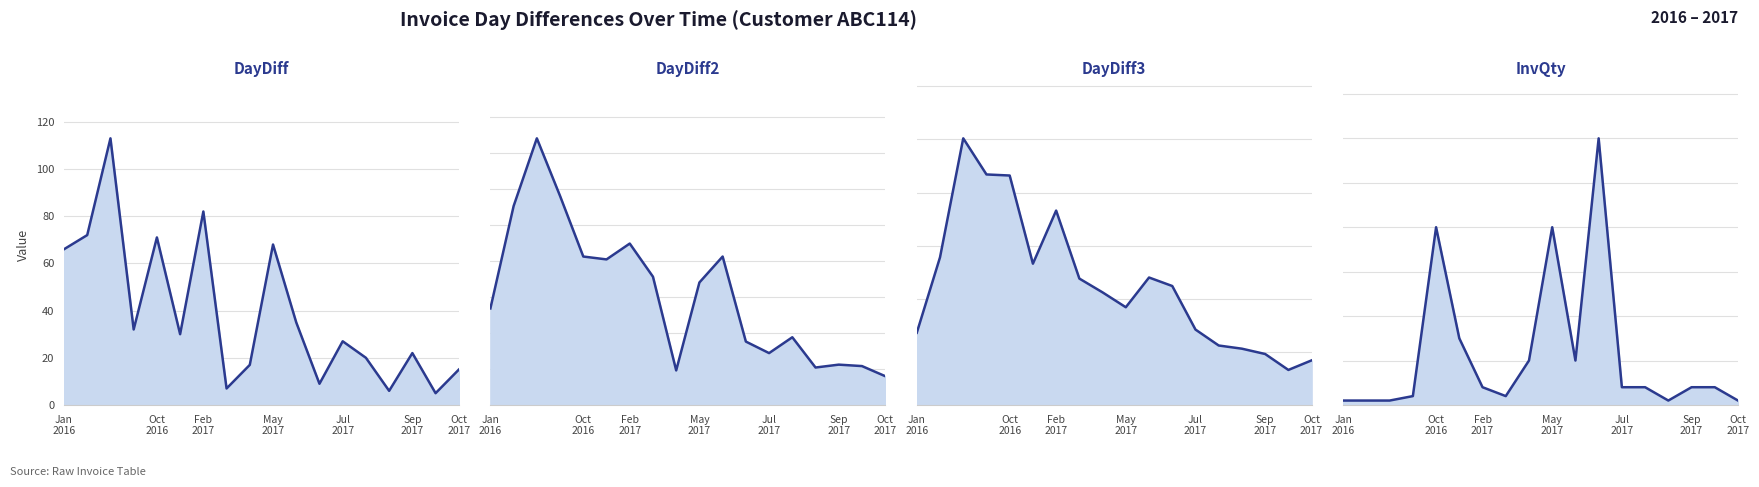

True or false: DayDiff3 and InvQty cross at least once.

False